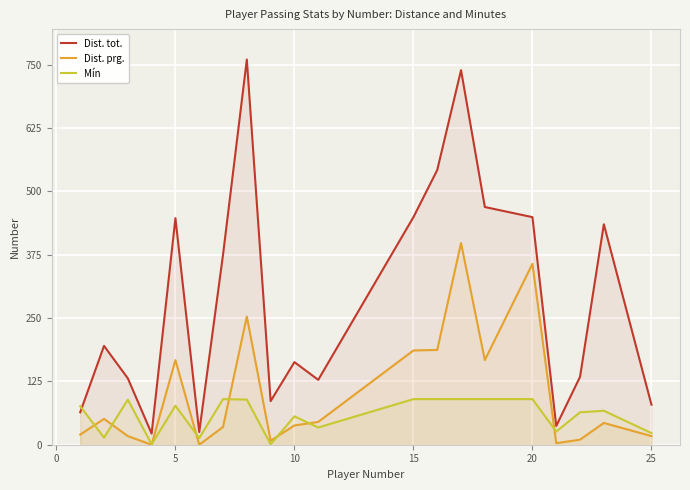

Which series has the widest spread of values?

Dist. tot.